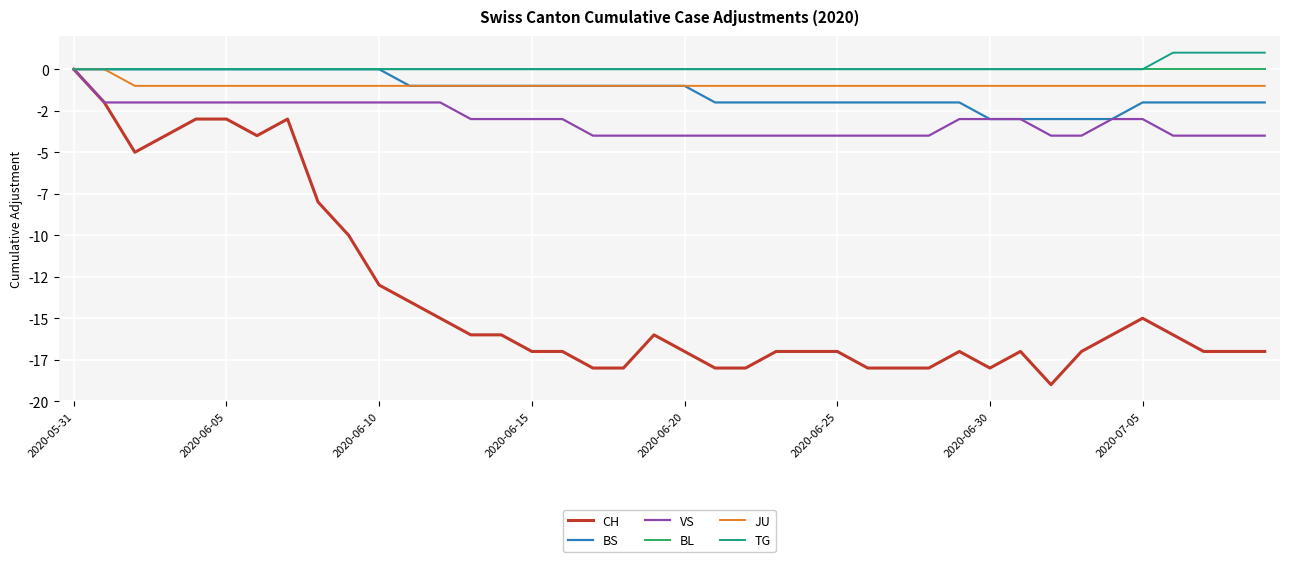

What is the average value of the BS series?

-1